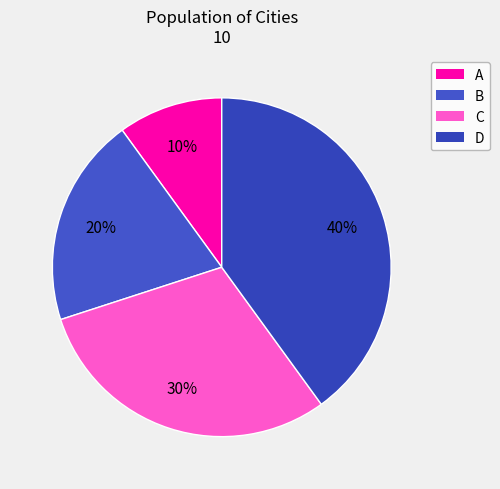

How many segments does this pie chart have?

4